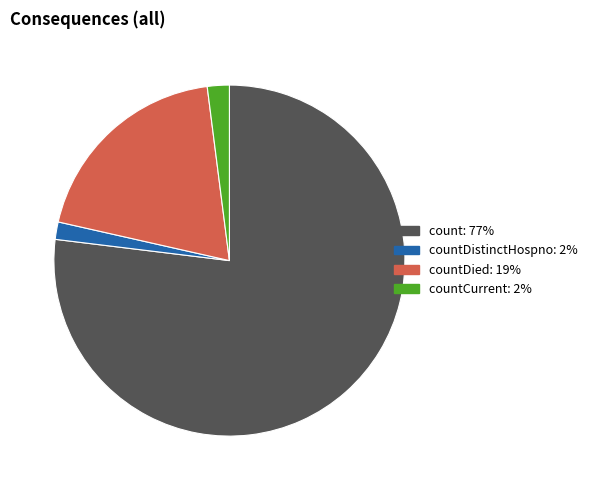

Is there a majority slice in this chart?

Yes